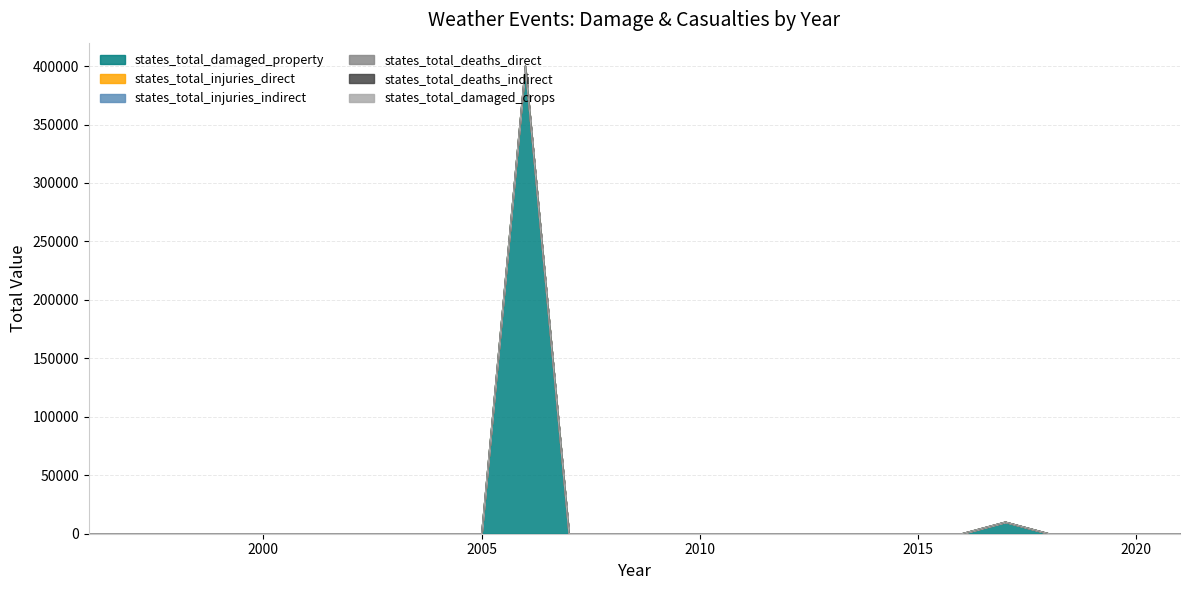

True or false: states_total_damaged_crops and states_total_injuries_indirect intersect in this chart.

False